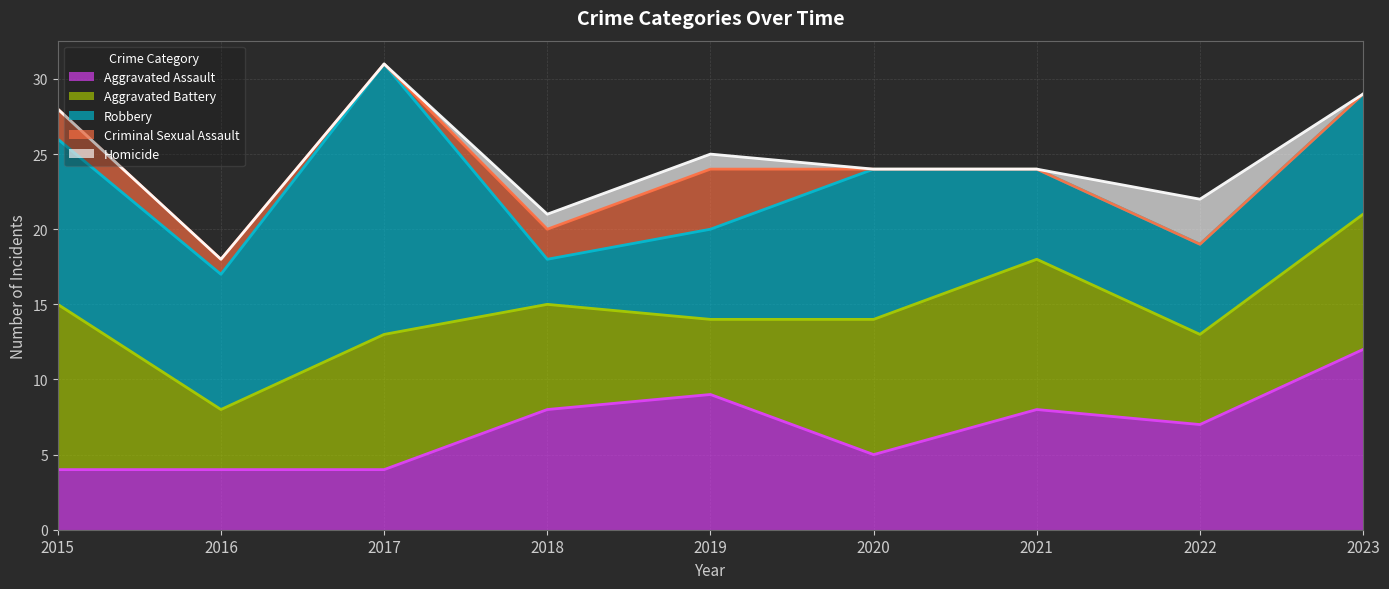

What is the total value across all series at 2020?

24